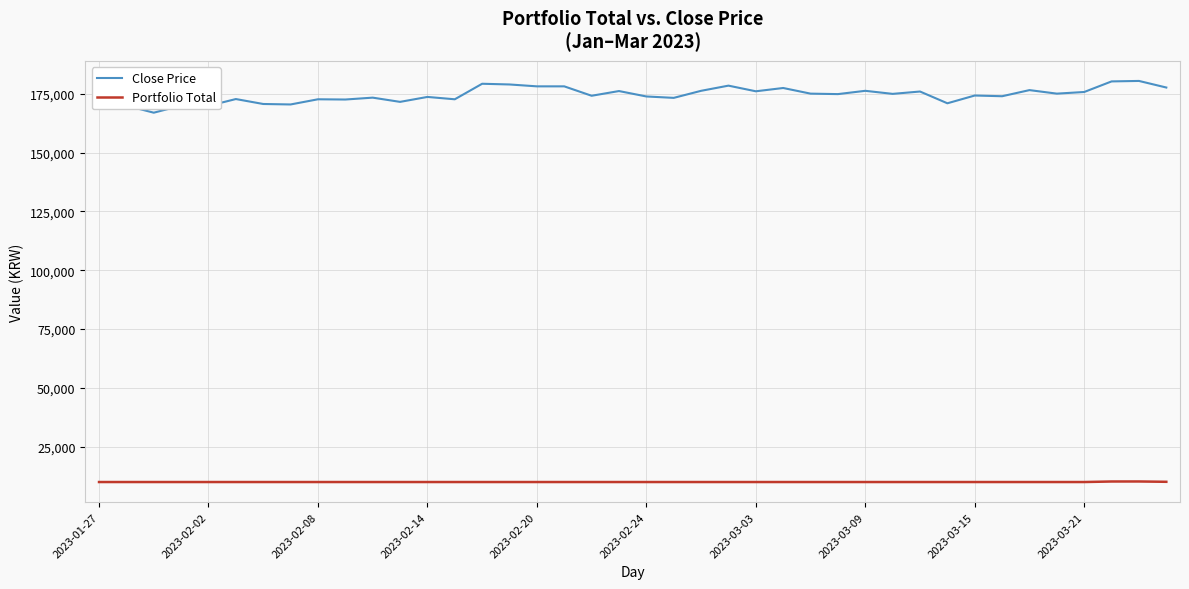

Count the number of data series in this chart.

2